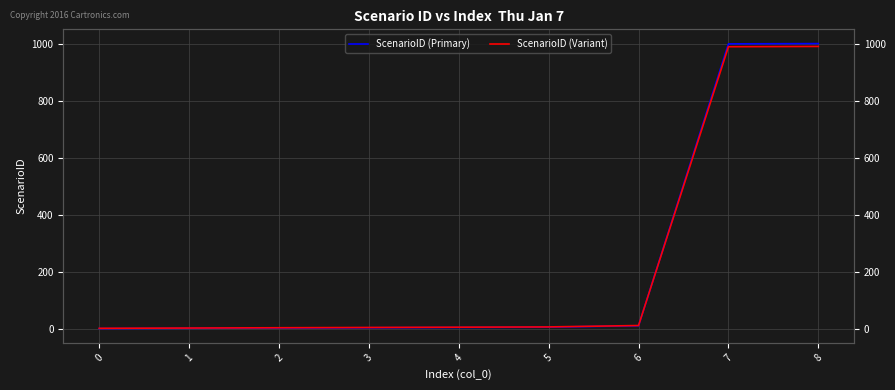

Count the number of categories in the chart.

9